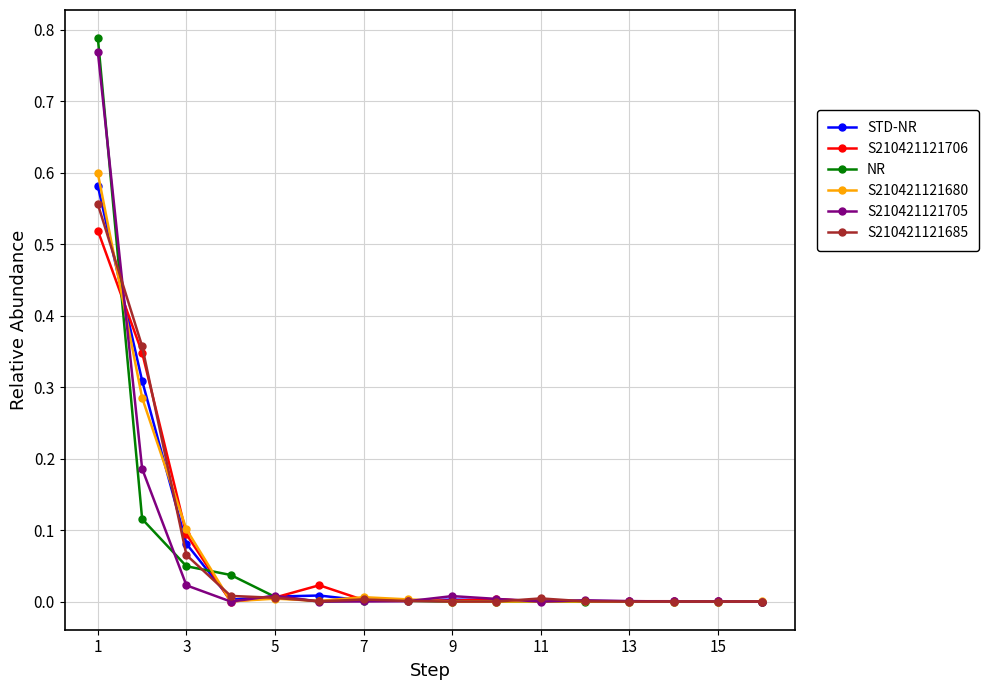

True or false: S210421121706 has more than 1 interior local peaks.

True